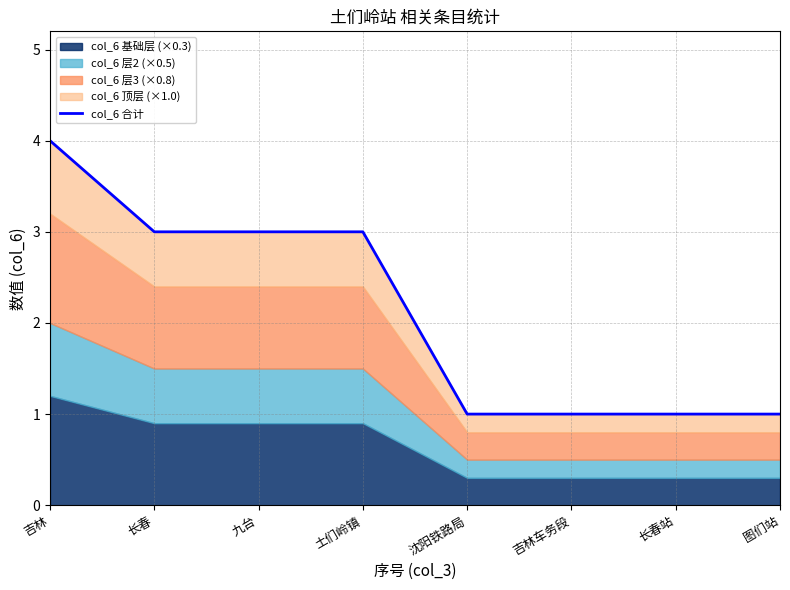

What is the value of the 2nd point from the left?

3